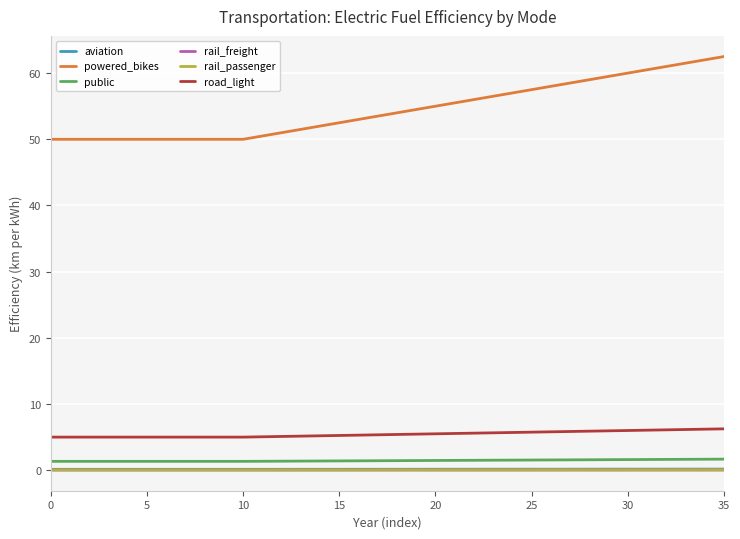

True or false: road_light and rail_passenger intersect in this chart.

False